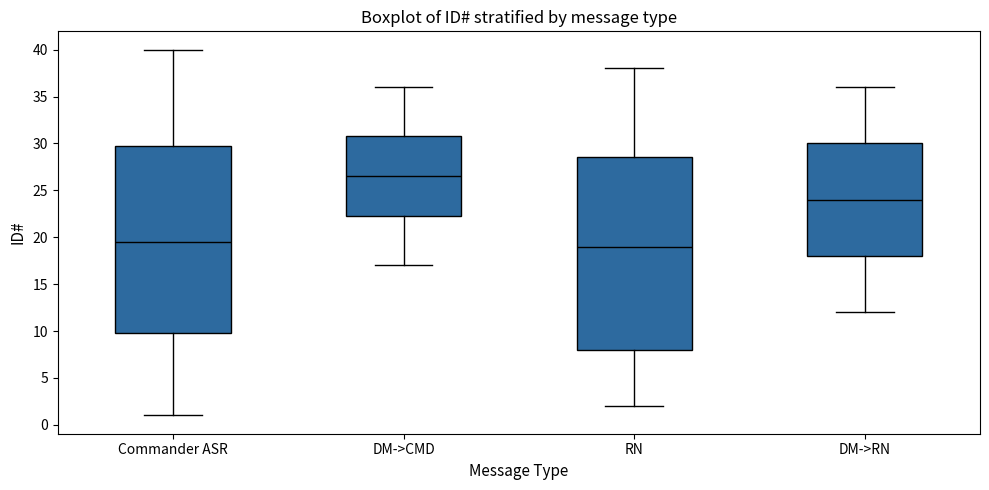

Reading left to right, transcribe this box plot: for each box, give where its median line is, the range the box spans, and where its two whiskers end, as read against the y-axis. The values are not printed on the chart, so give them approximately, as read against the axis.

Commander ASR: median 19.5, box 10.0 to 30.0, whiskers 1.0 to 40.0
DM->CMD: median 26.5, box 22.5 to 31.0, whiskers 17.0 to 36.0
RN: median 19.0, box 8.0 to 28.5, whiskers 2.0 to 38.0
DM->RN: median 24.0, box 18.0 to 30.0, whiskers 12.0 to 36.0